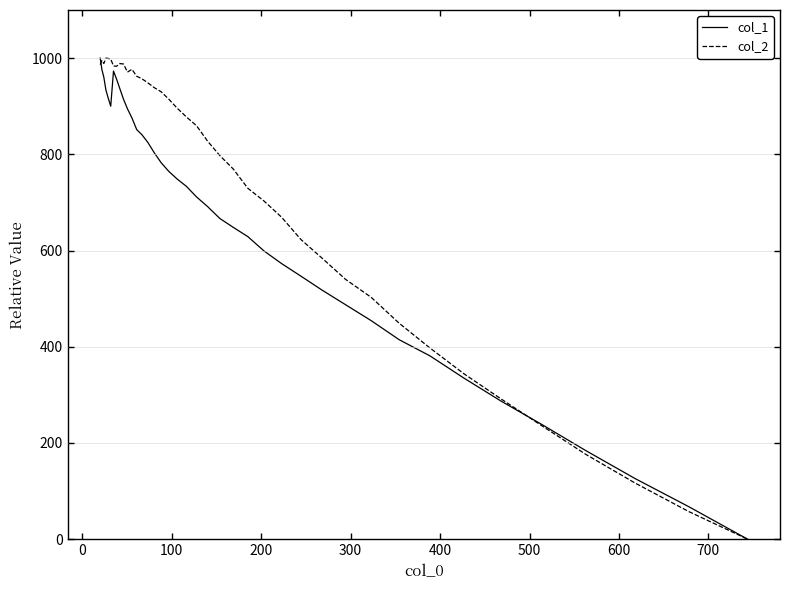

What is the difference between the second highest and second lowest values in the col_1 series?

908.4